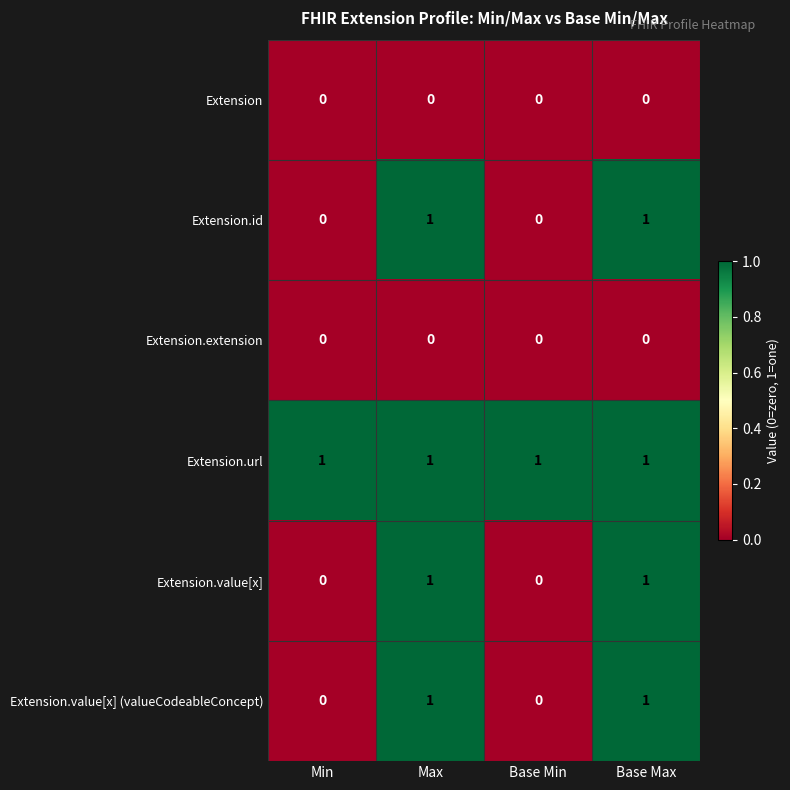

The Extension.id series shows 0 at Base Min. True or false?

True